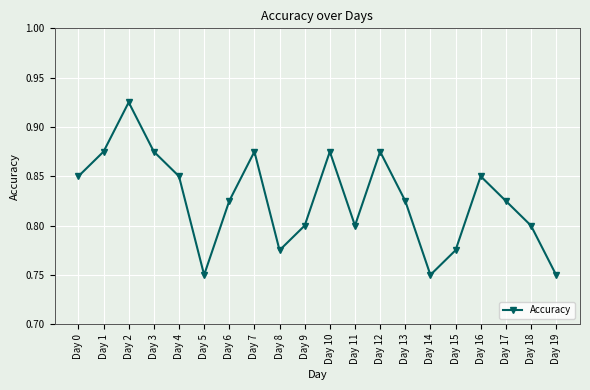

At which category does the chart reach its peak across all series?

Day 2